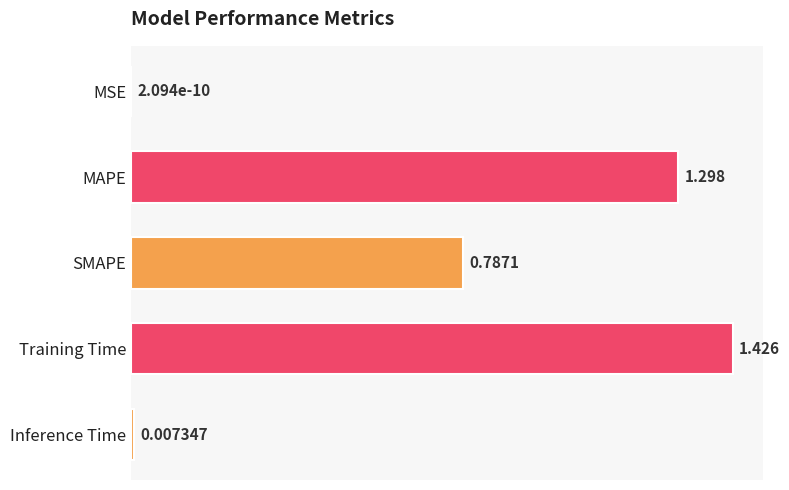

Which has a higher value, MSE or SMAPE?

SMAPE